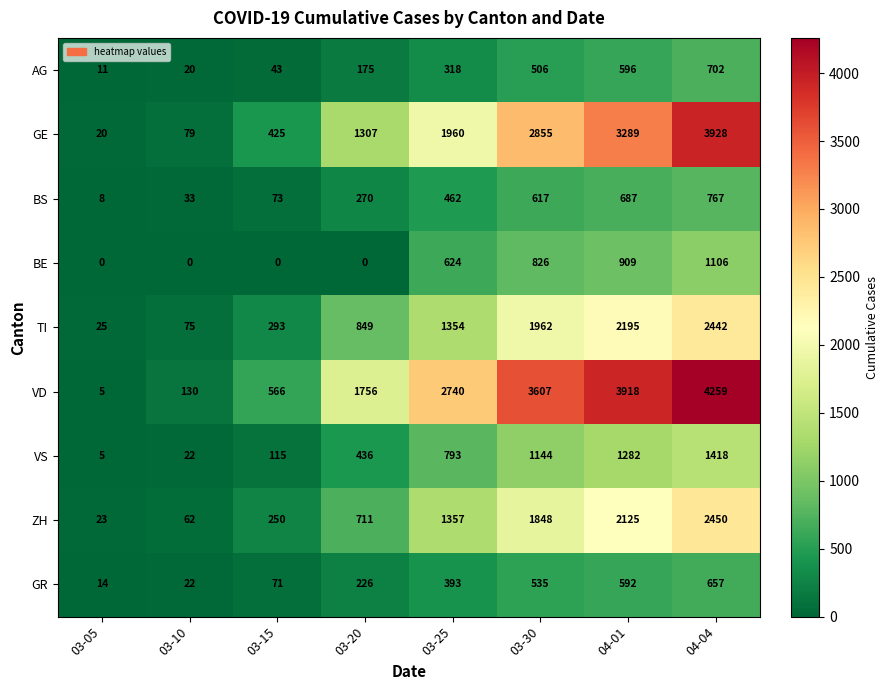

What is the sum of the GE values at 03-30 and 03-15?

3280